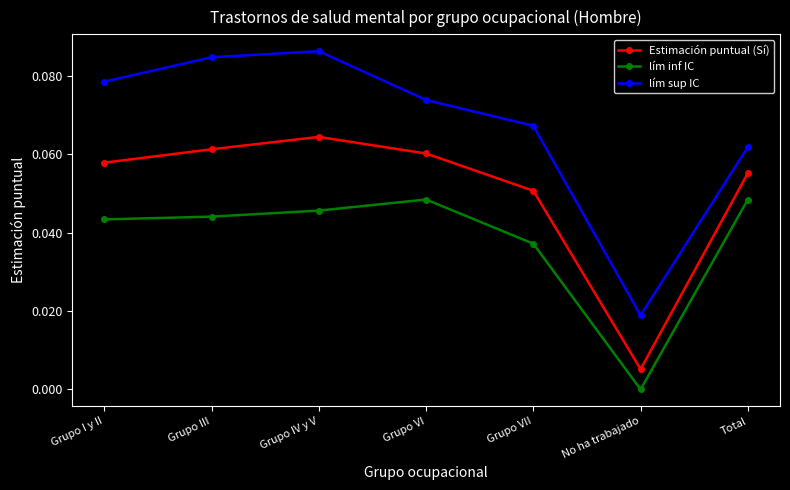

The lím sup IC series shows 0.0 at Total. True or false?

False